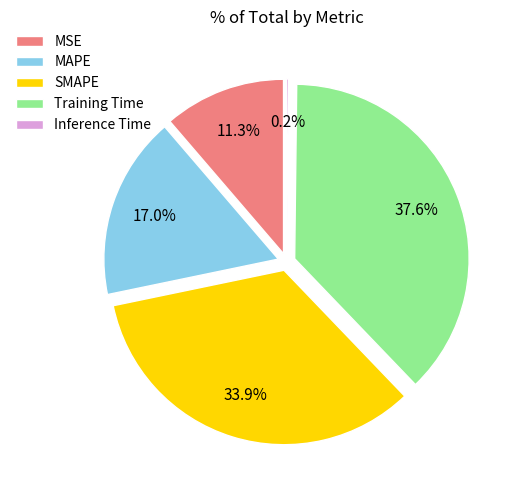

Count the number of slices in the pie.

5